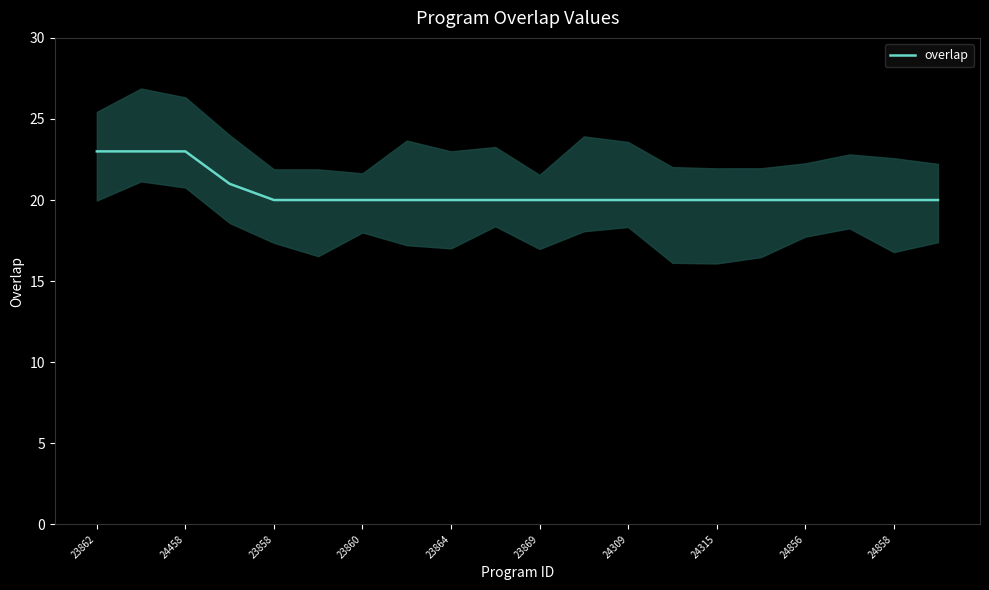

How many lines are shown in the chart?

1